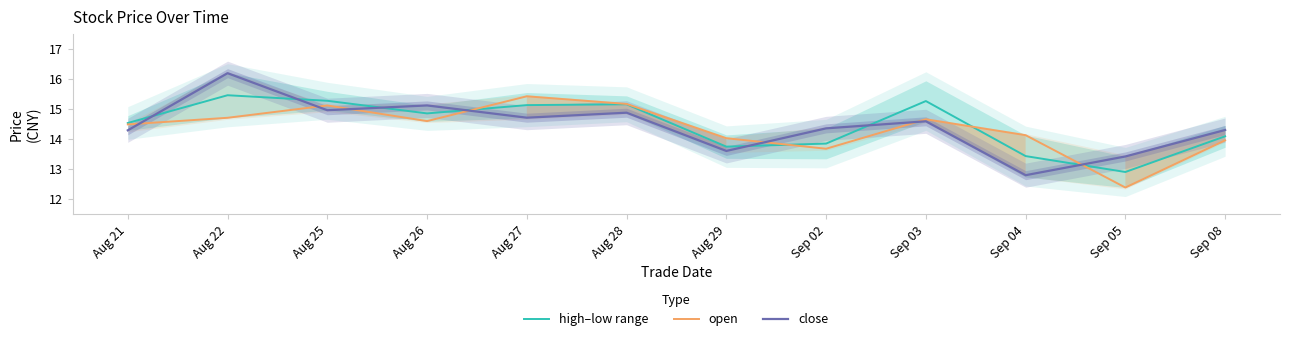

Is this an area chart (filled region under the line)?

No